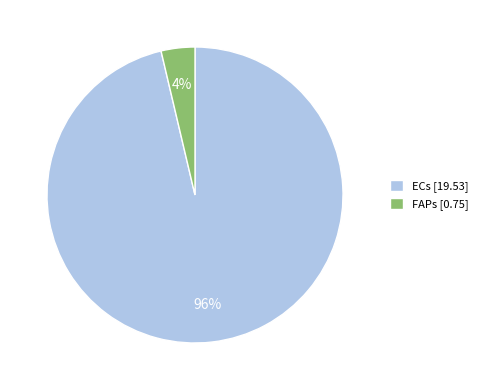

Combined, do ECs [19.53] and FAPs [0.75] account for over 50%?

Yes